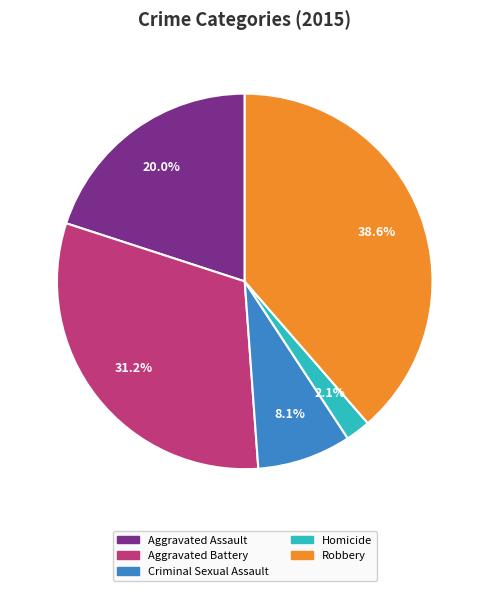

How many slices are in this pie chart?

5